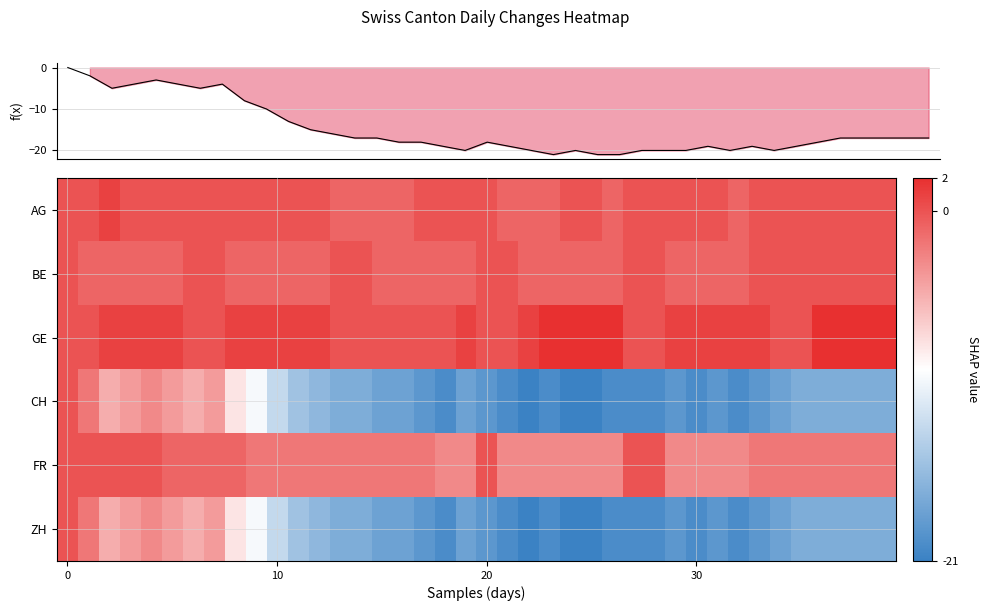

What is the minimum value shown in the chart?

-21